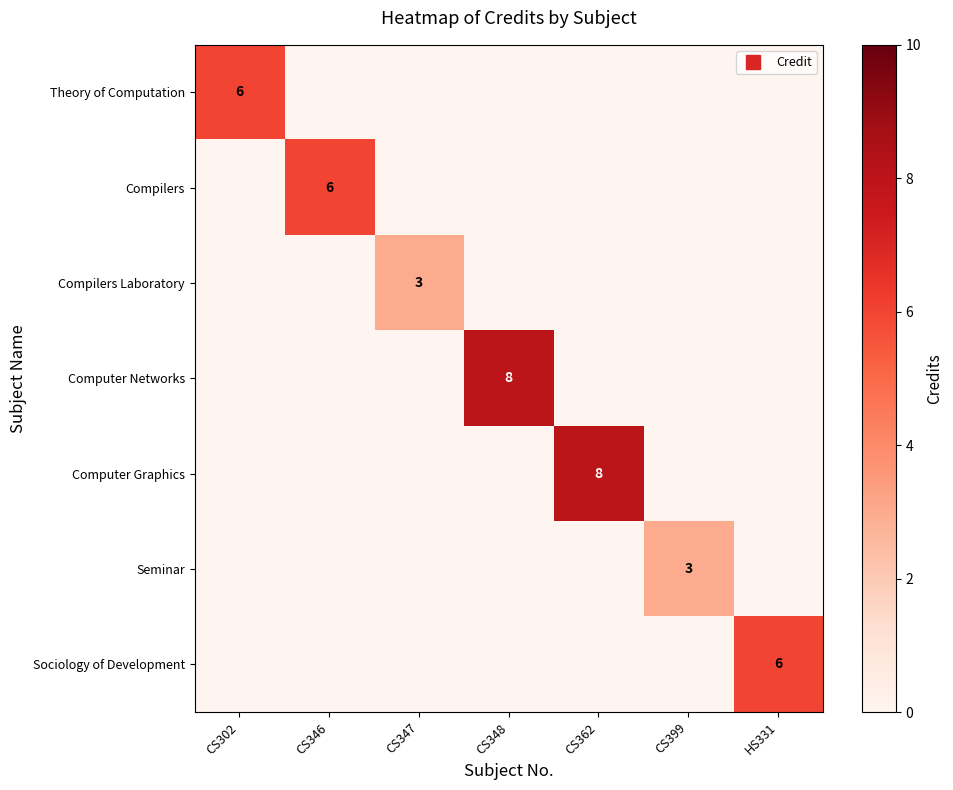

How many positive values does the Compilers series have?

1